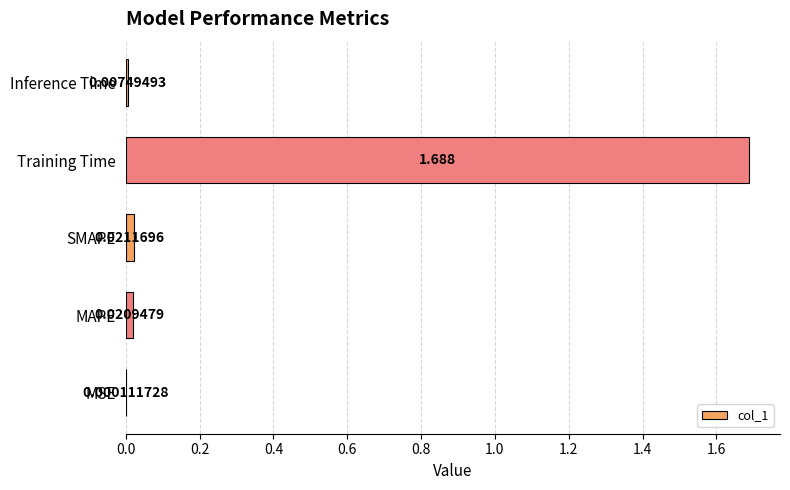

Which has a higher value, Inference Time or Training Time?

Training Time